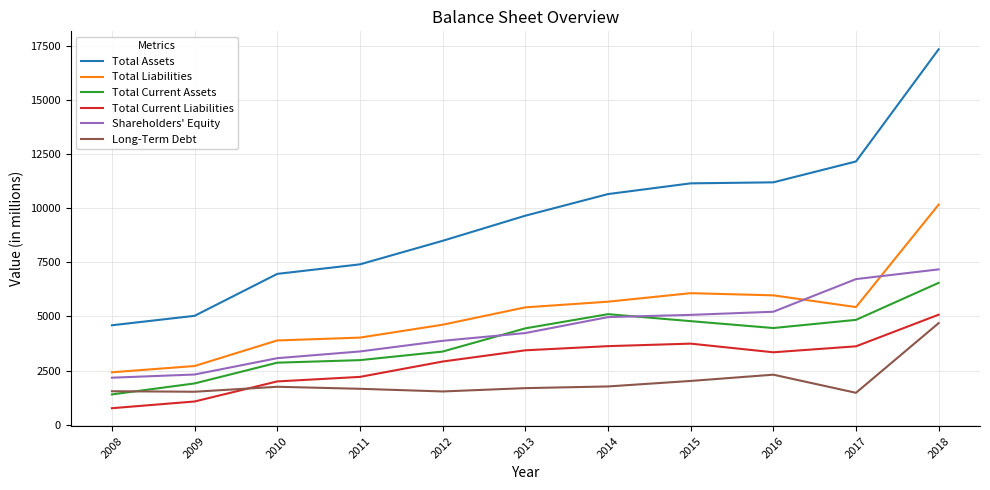

True or false: Shareholders' Equity has a value of 11350 at 2017.

False